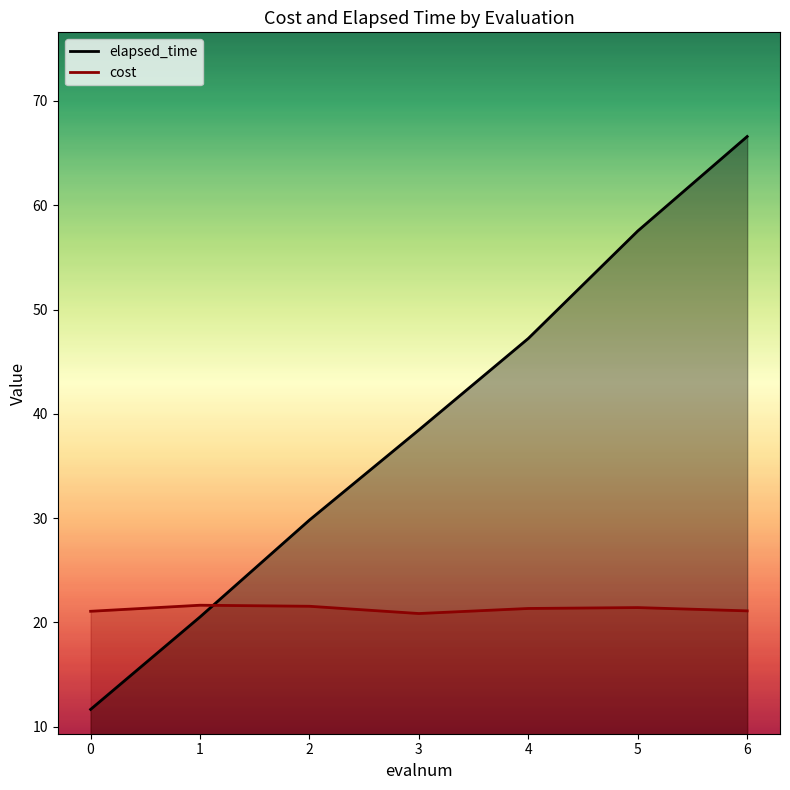

How many times do elapsed_time and cost cross each other?

1